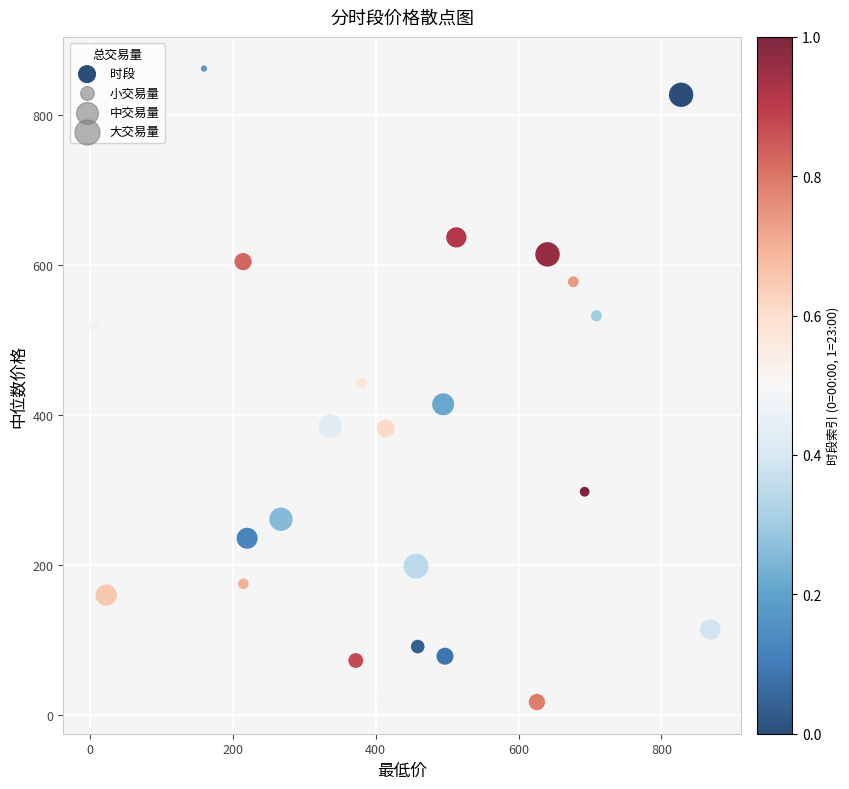

What is the range of Y values (max minus min)?

844.0